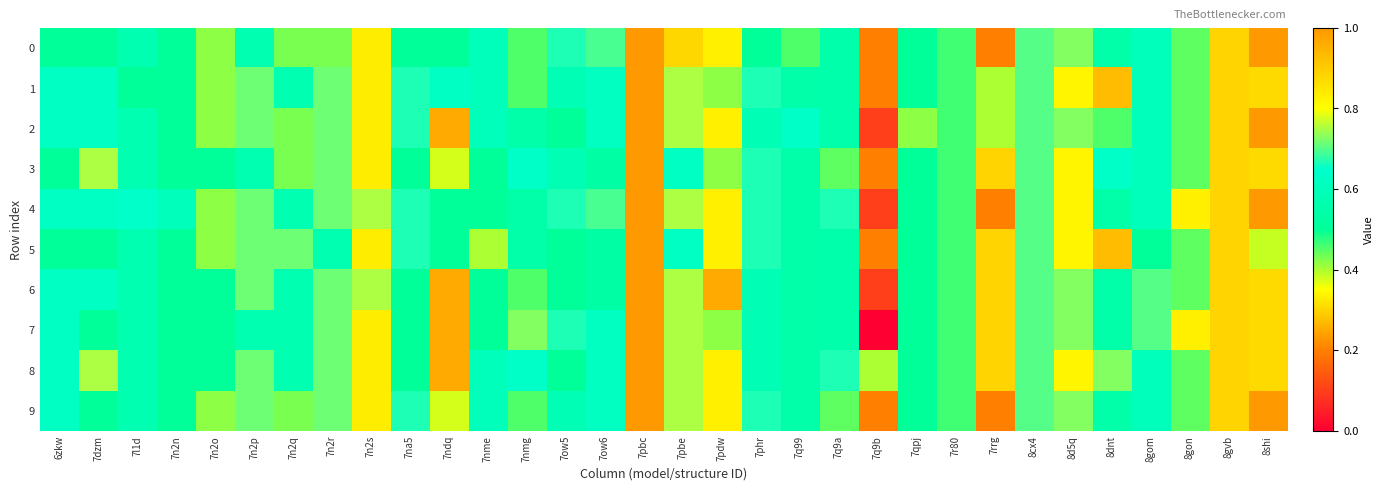

Reading left to right, list all the values displayed in this chart.

0: 6zkw=0.5	7dzm=0.5	7l1d=0.6	7n2n=0.5	7n2o=0.4	7n2p=0.6	7n2q=0.4	7n2r=0.4	7n2s=0.8	7na5=0.5	7ndq=0.5	7nme=0.6	7nmg=0.5	7ow5=0.7	7ow6=0.7	7pbc=0.2	7pbe=0.9	7pdw=0.3	7phr=0.5	7q99=0.5	7q9a=0.6	7q9b=0.2	7qpj=0.5	7r80=0.5	7rrg=0.2	8cx4=0.7	8d5q=0.7	8dnt=0.5	8gom=0.6	8gon=0.4	8gvb=0.3	8shi=0.2
1: 6zkw=0.6	7dzm=0.6	7l1d=0.5	7n2n=0.5	7n2o=0.4	7n2p=0.7	7n2q=0.6	7n2r=0.7	7n2s=0.8	7na5=0.7	7ndq=0.6	7nme=0.6	7nmg=0.5	7ow5=0.6	7ow6=0.6	7pbc=0.2	7pbe=0.8	7pdw=0.4	7phr=0.7	7q99=0.5	7q9a=0.6	7q9b=0.2	7qpj=0.5	7r80=0.5	7rrg=0.4	8cx4=0.7	8d5q=0.8	8dnt=0.3	8gom=0.6	8gon=0.4	8gvb=0.3	8shi=0.3
2: 6zkw=0.6	7dzm=0.6	7l1d=0.6	7n2n=0.5	7n2o=0.4	7n2p=0.7	7n2q=0.4	7n2r=0.7	7n2s=0.8	7na5=0.7	7ndq=0.2	7nme=0.6	7nmg=0.5	7ow5=0.5	7ow6=0.6	7pbc=0.2	7pbe=0.8	7pdw=0.3	7phr=0.6	7q99=0.6	7q9a=0.6	7q9b=0.1	7qpj=0.4	7r80=0.5	7rrg=0.4	8cx4=0.7	8d5q=0.7	8dnt=0.5	8gom=0.6	8gon=0.4	8gvb=0.3	8shi=0.2
3: 6zkw=0.5	7dzm=0.8	7l1d=0.6	7n2n=0.5	7n2o=0.5	7n2p=0.6	7n2q=0.4	7n2r=0.7	7n2s=0.8	7na5=0.5	7ndq=0.4	7nme=0.5	7nmg=0.6	7ow5=0.6	7ow6=0.5	7pbc=0.2	7pbe=0.6	7pdw=0.4	7phr=0.7	7q99=0.5	7q9a=0.4	7q9b=0.2	7qpj=0.5	7r80=0.5	7rrg=0.3	8cx4=0.7	8d5q=0.8	8dnt=0.6	8gom=0.6	8gon=0.4	8gvb=0.3	8shi=0.3
4: 6zkw=0.6	7dzm=0.6	7l1d=0.6	7n2n=0.6	7n2o=0.4	7n2p=0.7	7n2q=0.6	7n2r=0.7	7n2s=0.8	7na5=0.7	7ndq=0.5	7nme=0.5	7nmg=0.5	7ow5=0.7	7ow6=0.7	7pbc=0.2	7pbe=0.8	7pdw=0.3	7phr=0.7	7q99=0.5	7q9a=0.7	7q9b=0.1	7qpj=0.5	7r80=0.5	7rrg=0.2	8cx4=0.7	8d5q=0.8	8dnt=0.5	8gom=0.6	8gon=0.3	8gvb=0.3	8shi=0.2
5: 6zkw=0.5	7dzm=0.5	7l1d=0.6	7n2n=0.5	7n2o=0.4	7n2p=0.7	7n2q=0.7	7n2r=0.6	7n2s=0.8	7na5=0.7	7ndq=0.5	7nme=0.4	7nmg=0.5	7ow5=0.5	7ow6=0.5	7pbc=0.2	7pbe=0.6	7pdw=0.3	7phr=0.7	7q99=0.5	7q9a=0.6	7q9b=0.2	7qpj=0.5	7r80=0.5	7rrg=0.3	8cx4=0.7	8d5q=0.8	8dnt=0.3	8gom=0.5	8gon=0.4	8gvb=0.3	8shi=0.4
6: 6zkw=0.6	7dzm=0.6	7l1d=0.6	7n2n=0.5	7n2o=0.5	7n2p=0.7	7n2q=0.6	7n2r=0.7	7n2s=0.8	7na5=0.5	7ndq=0.2	7nme=0.5	7nmg=0.5	7ow5=0.5	7ow6=0.5	7pbc=0.2	7pbe=0.8	7pdw=0.2	7phr=0.6	7q99=0.5	7q9a=0.6	7q9b=0.1	7qpj=0.5	7r80=0.5	7rrg=0.3	8cx4=0.7	8d5q=0.7	8dnt=0.5	8gom=0.7	8gon=0.4	8gvb=0.3	8shi=0.3
7: 6zkw=0.6	7dzm=0.5	7l1d=0.6	7n2n=0.5	7n2o=0.5	7n2p=0.6	7n2q=0.6	7n2r=0.7	7n2s=0.8	7na5=0.5	7ndq=0.2	7nme=0.5	7nmg=0.7	7ow5=0.7	7ow6=0.6	7pbc=0.2	7pbe=0.8	7pdw=0.4	7phr=0.6	7q99=0.5	7q9a=0.6	7q9b=0.0	7qpj=0.5	7r80=0.5	7rrg=0.3	8cx4=0.7	8d5q=0.7	8dnt=0.5	8gom=0.7	8gon=0.3	8gvb=0.3	8shi=0.3
8: 6zkw=0.6	7dzm=0.8	7l1d=0.6	7n2n=0.5	7n2o=0.5	7n2p=0.7	7n2q=0.6	7n2r=0.7	7n2s=0.8	7na5=0.5	7ndq=0.2	7nme=0.6	7nmg=0.6	7ow5=0.5	7ow6=0.6	7pbc=0.2	7pbe=0.8	7pdw=0.3	7phr=0.6	7q99=0.5	7q9a=0.7	7q9b=0.4	7qpj=0.5	7r80=0.5	7rrg=0.3	8cx4=0.7	8d5q=0.8	8dnt=0.7	8gom=0.6	8gon=0.4	8gvb=0.3	8shi=0.3
9: 6zkw=0.6	7dzm=0.5	7l1d=0.6	7n2n=0.5	7n2o=0.4	7n2p=0.7	7n2q=0.4	7n2r=0.7	7n2s=0.8	7na5=0.7	7ndq=0.4	7nme=0.6	7nmg=0.5	7ow5=0.6	7ow6=0.6	7pbc=0.2	7pbe=0.8	7pdw=0.3	7phr=0.7	7q99=0.5	7q9a=0.4	7q9b=0.2	7qpj=0.5	7r80=0.5	7rrg=0.2	8cx4=0.7	8d5q=0.7	8dnt=0.5	8gom=0.6	8gon=0.4	8gvb=0.3	8shi=0.2